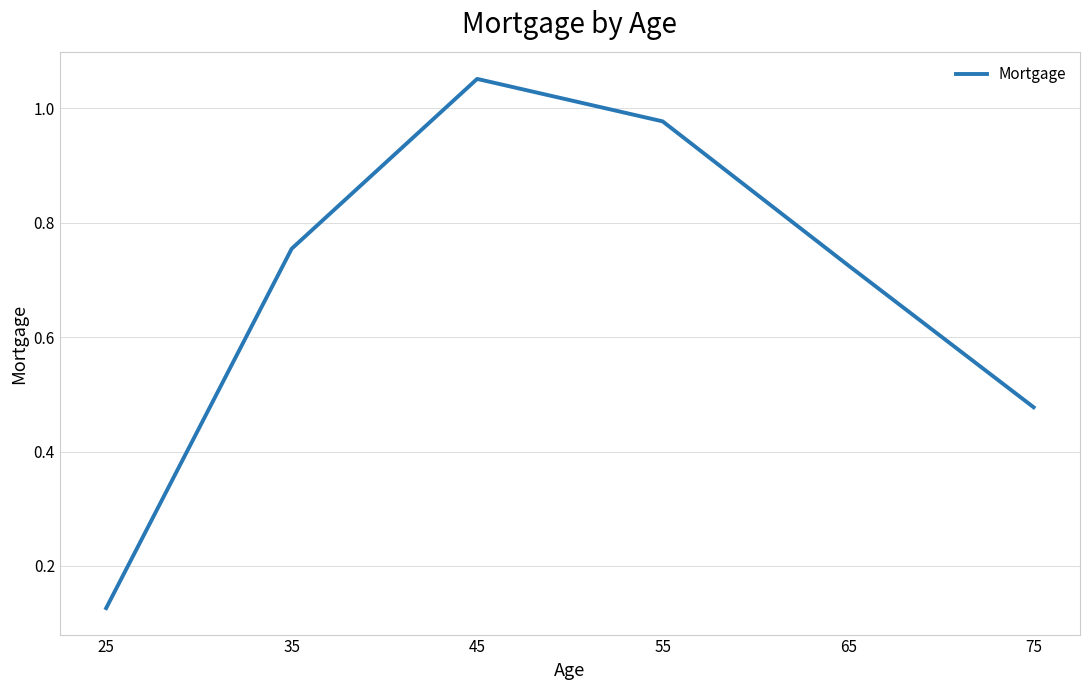

How many lines are shown in the chart?

1